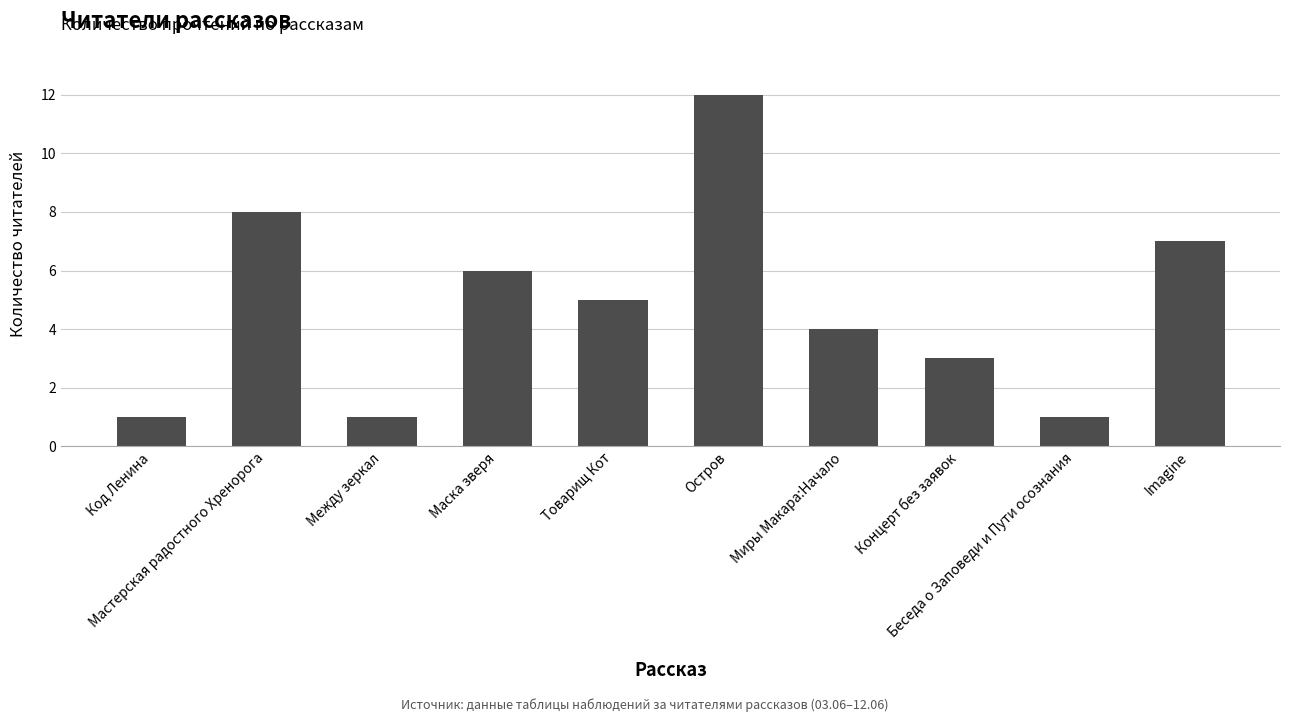

What value does the data have at Маска зверя, to the nearest 5?

5